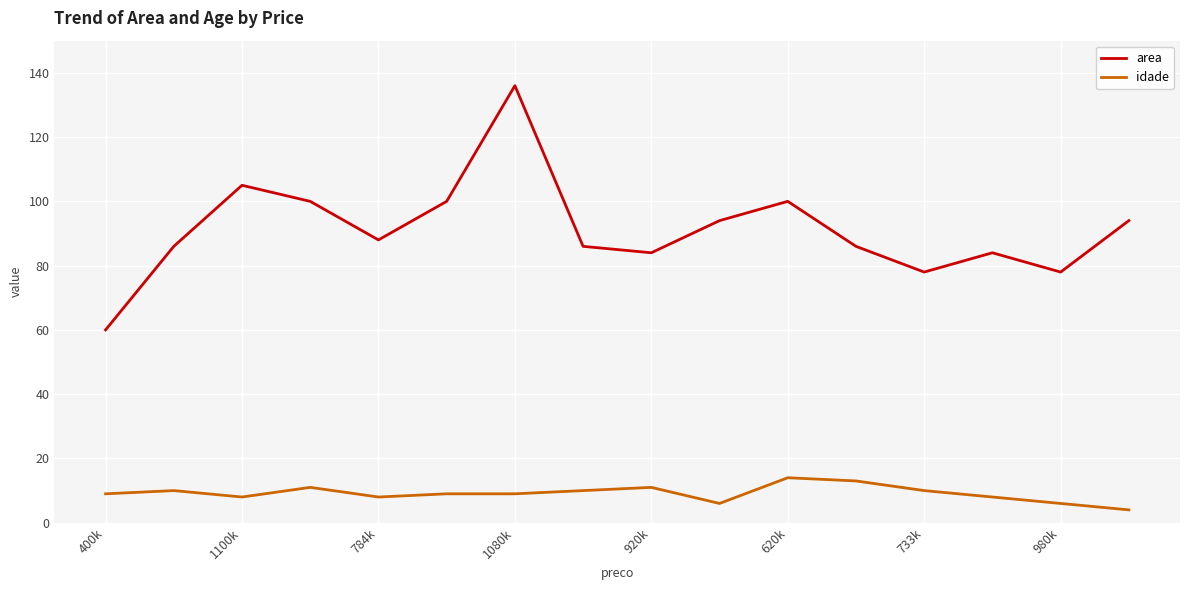

Reading left to right, extract all data points from this chart.

area: 60	86	105	100	88	100	136	86	84	94	100	86	78	84	78	94
idade: 9	10	8	11	8	9	9	10	11	6	14	13	10	8	6	4